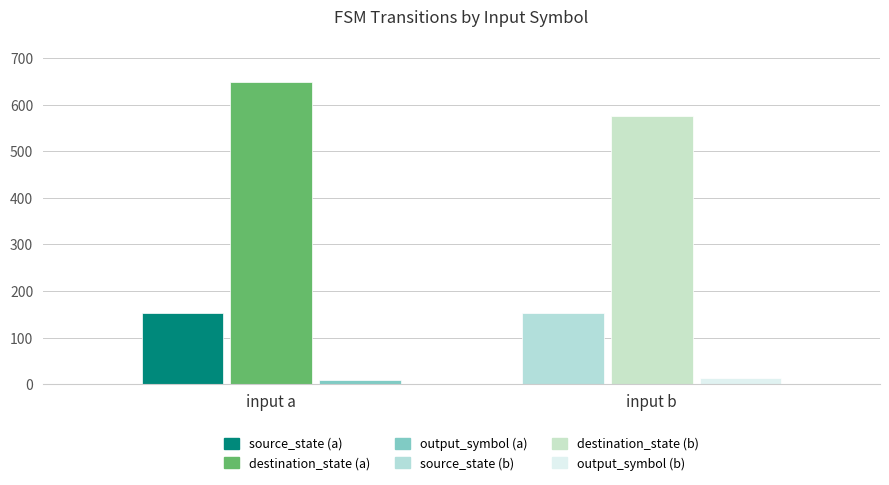

How many groups of bars are there?

2